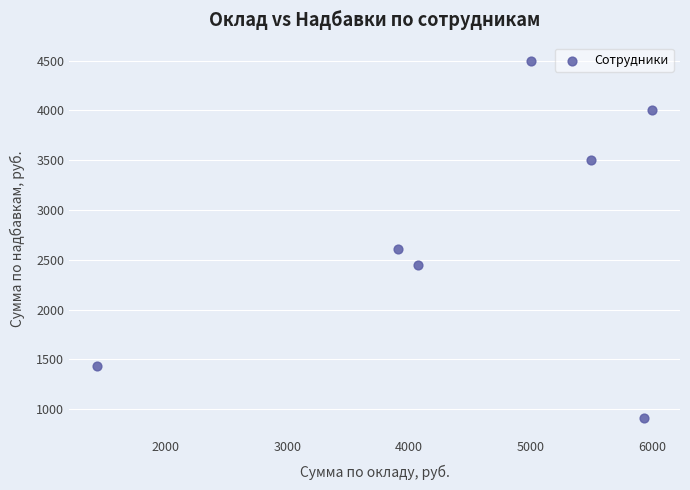

What is the range of X values (max minus min)?

4565.2